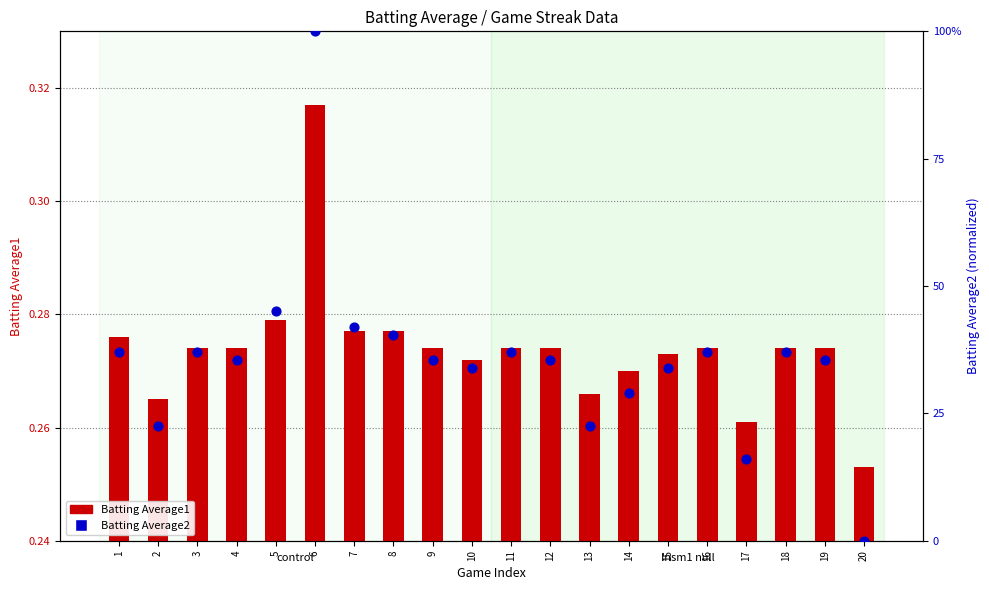

Which series has the largest Y range (max minus min)?

Batting Average2